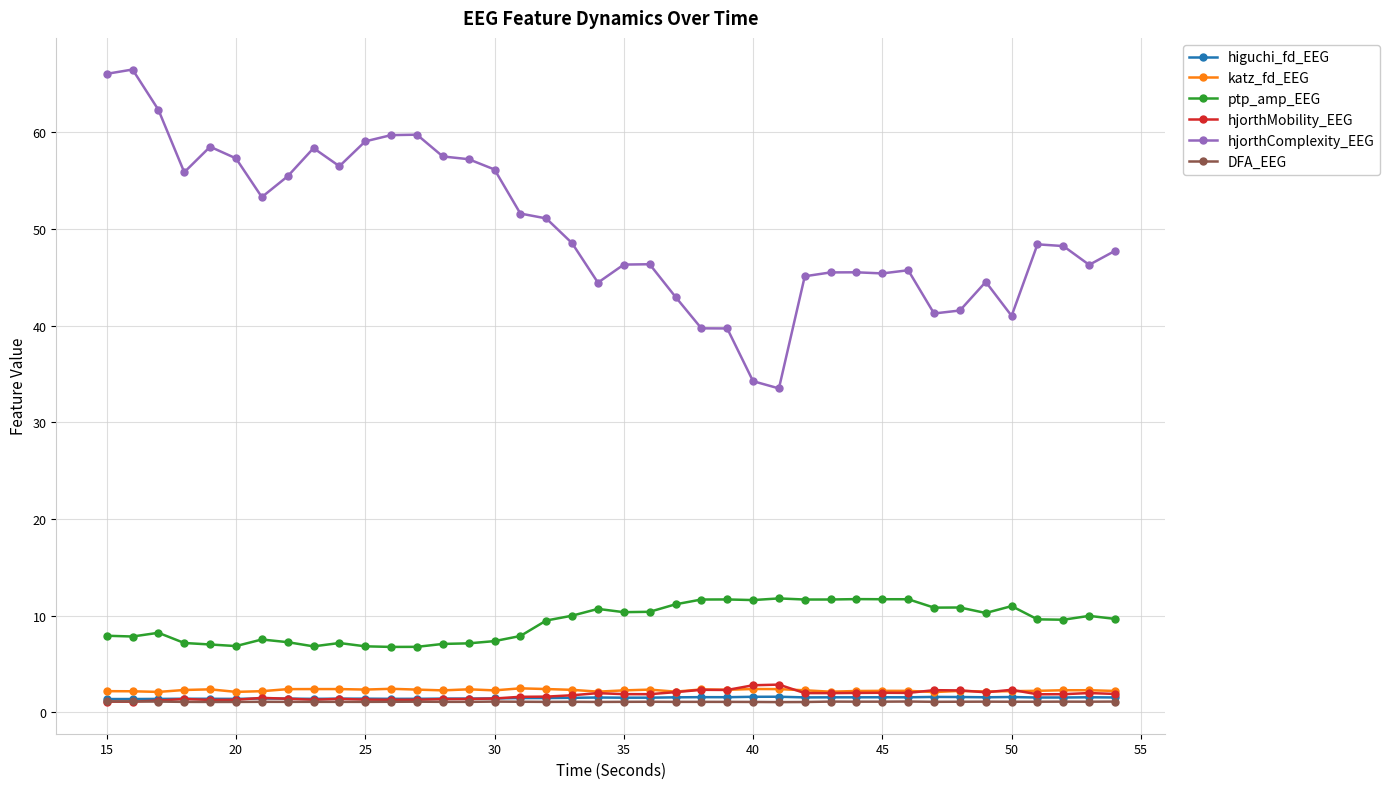

At how many categories does at least one series exceed 21?

40